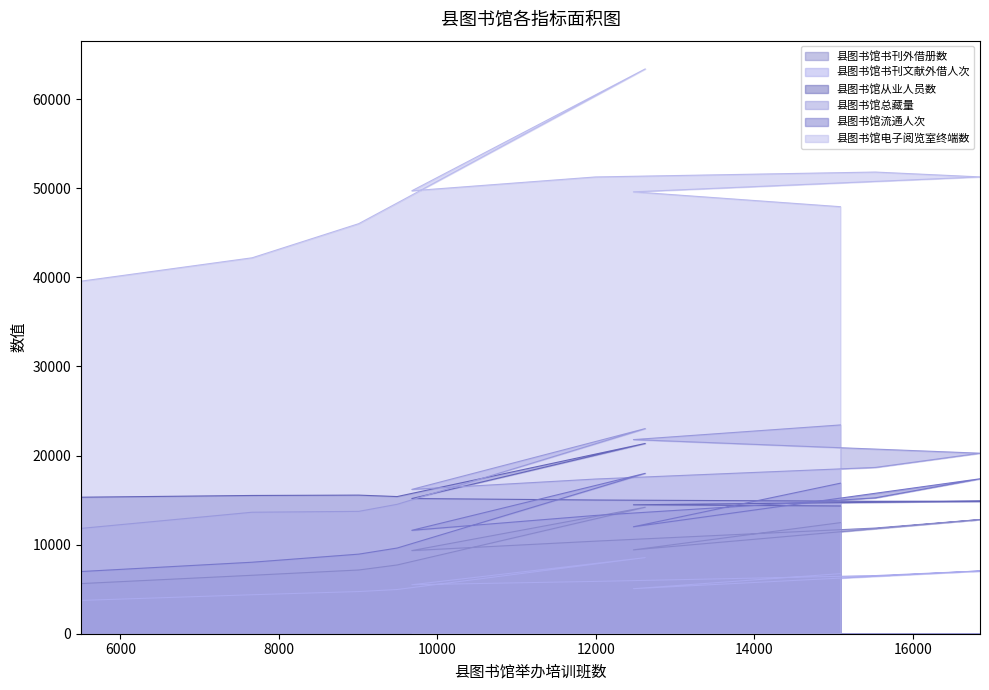

How many series are shown in this chart?

6